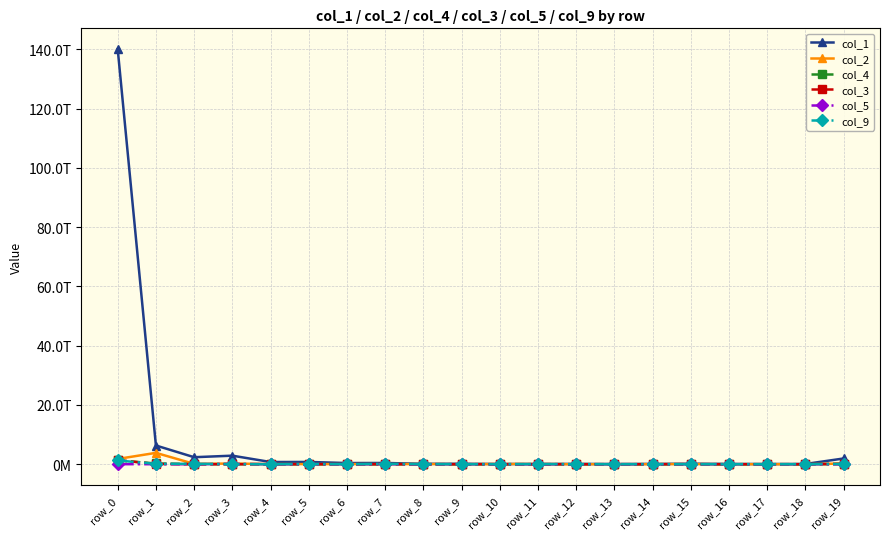

Rank the series by their maximum value, from highest to lowest.

col_1, col_2, col_3, col_4, col_9, col_5